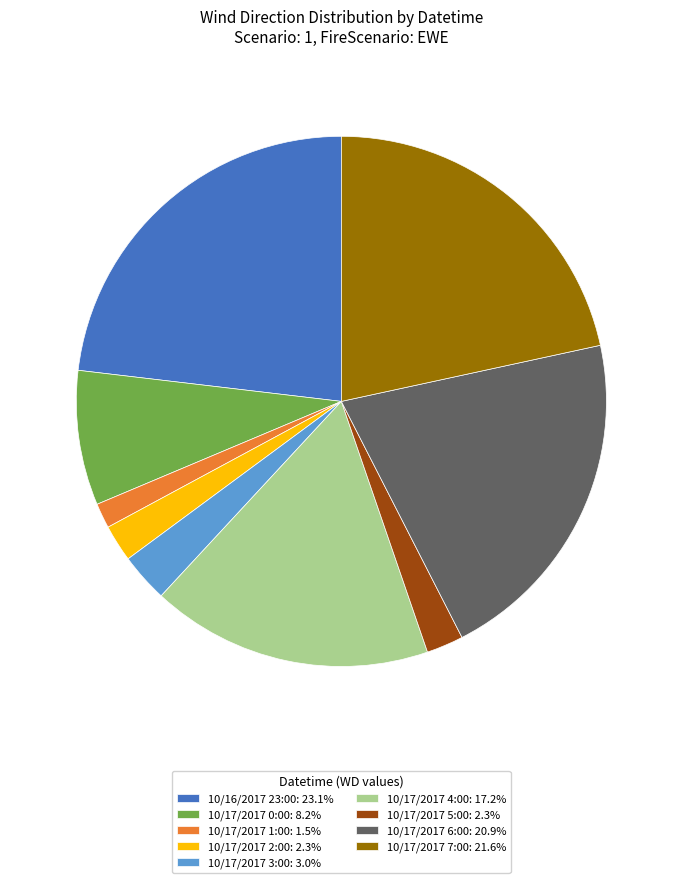

Is there a majority slice in this chart?

No